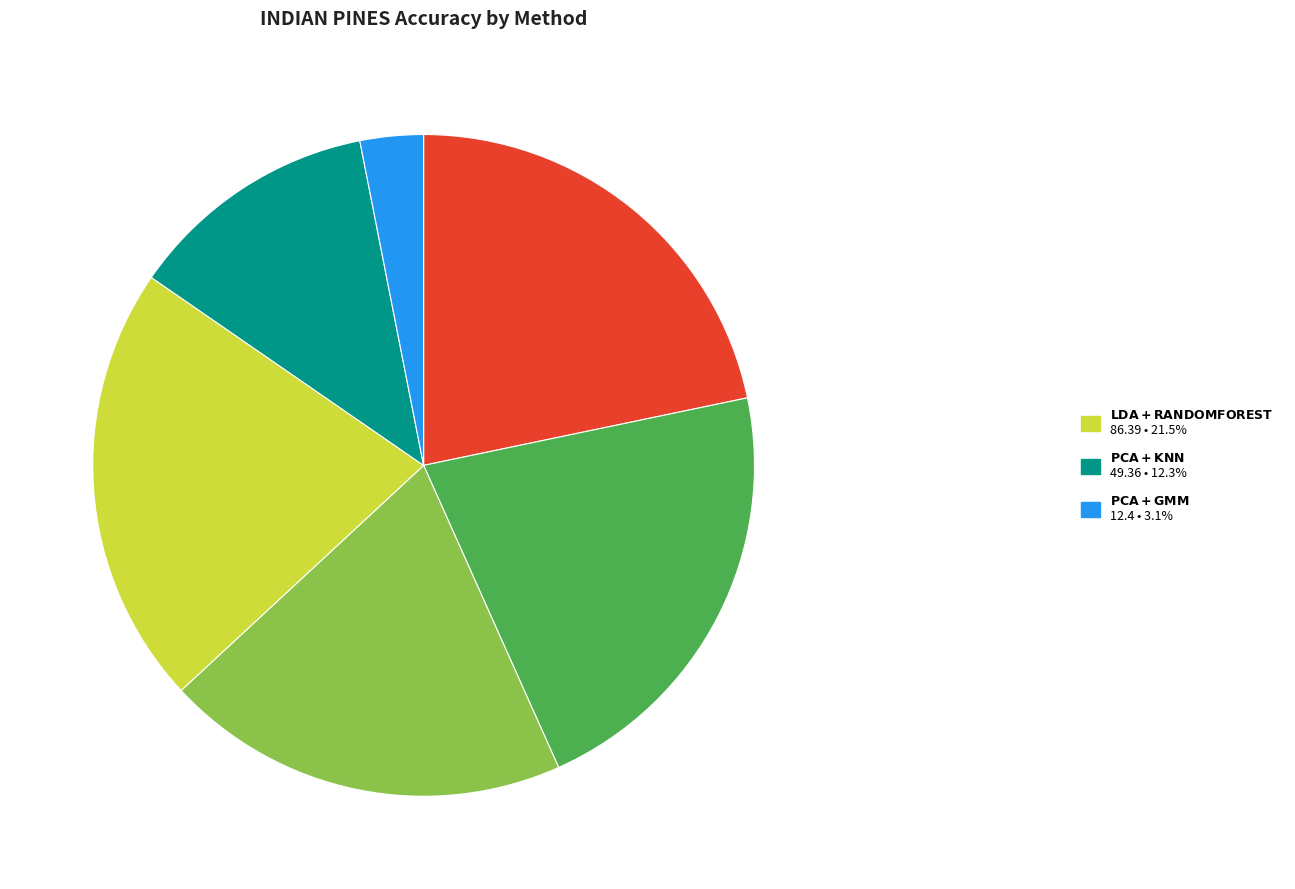

Is there any slice that represents more than half of the pie?

No